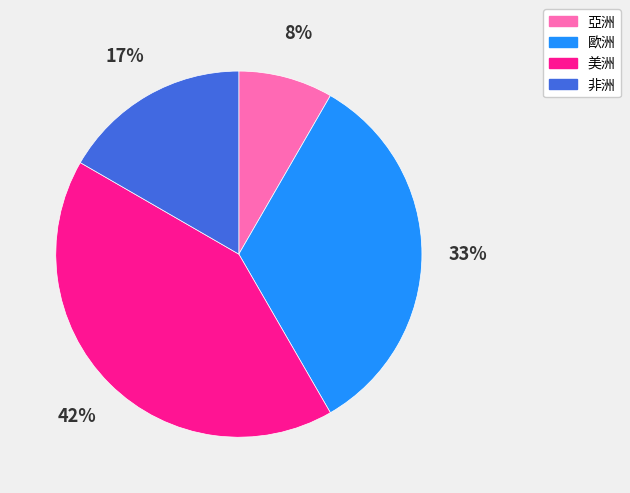

Rank the categories by value from lowest to highest.

亞洲, 非洲, 歐洲, 美洲